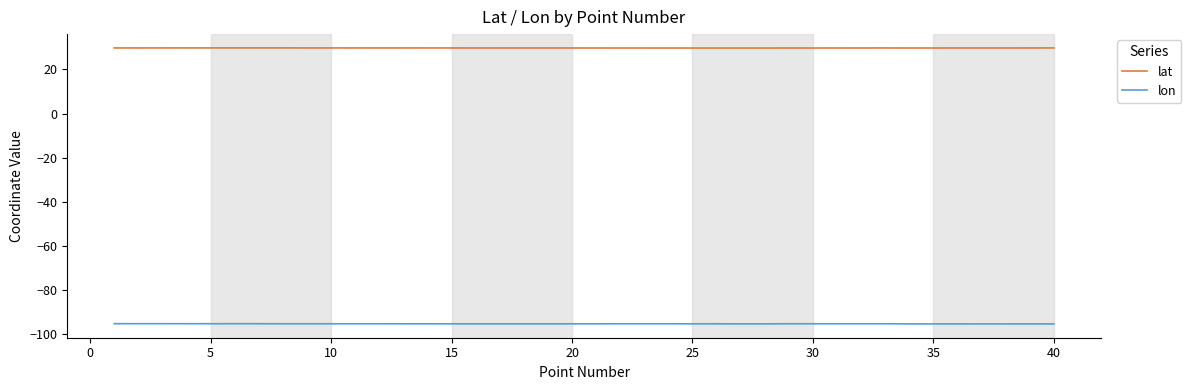

What are all the series names shown in the legend?

lat, lon